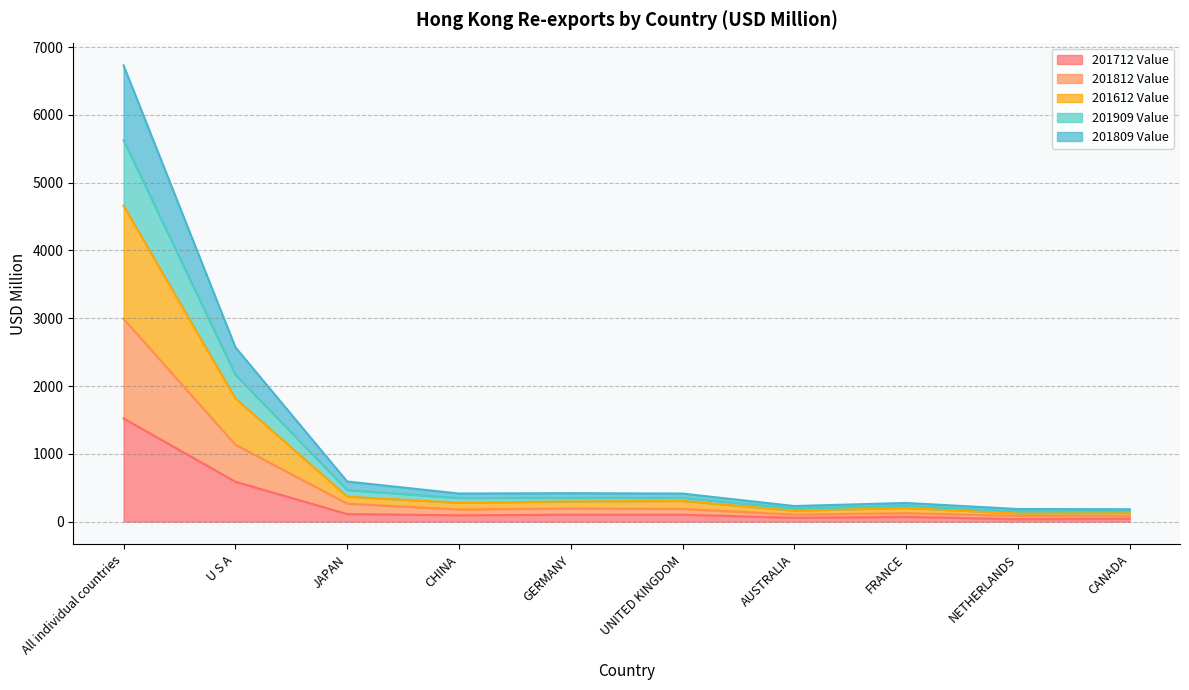

True or false: 201809 Value and 201812 Value cross at least once.

False